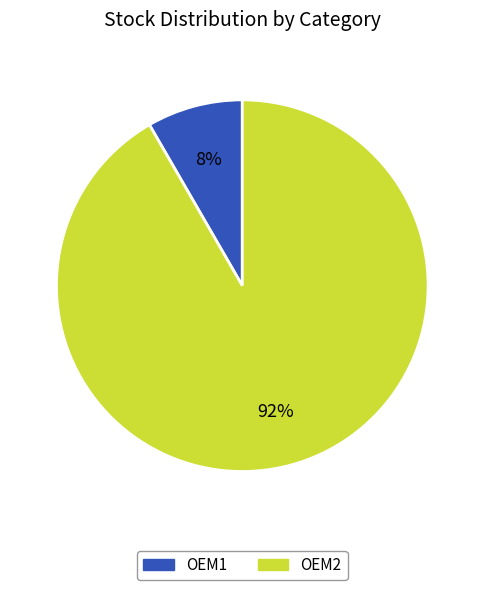

Does any single category account for the majority?

Yes